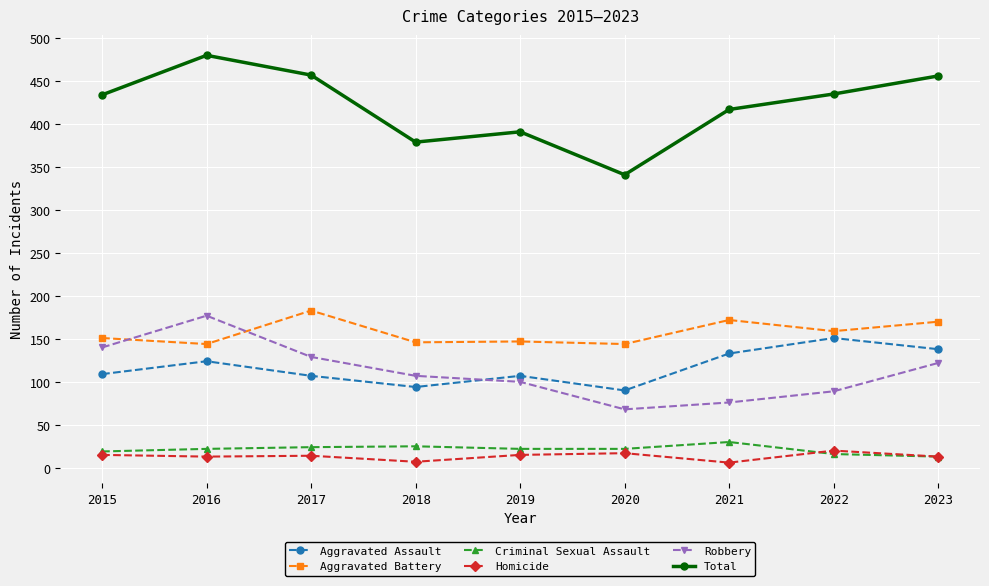

What is the minimum value for Criminal Sexual Assault?

13